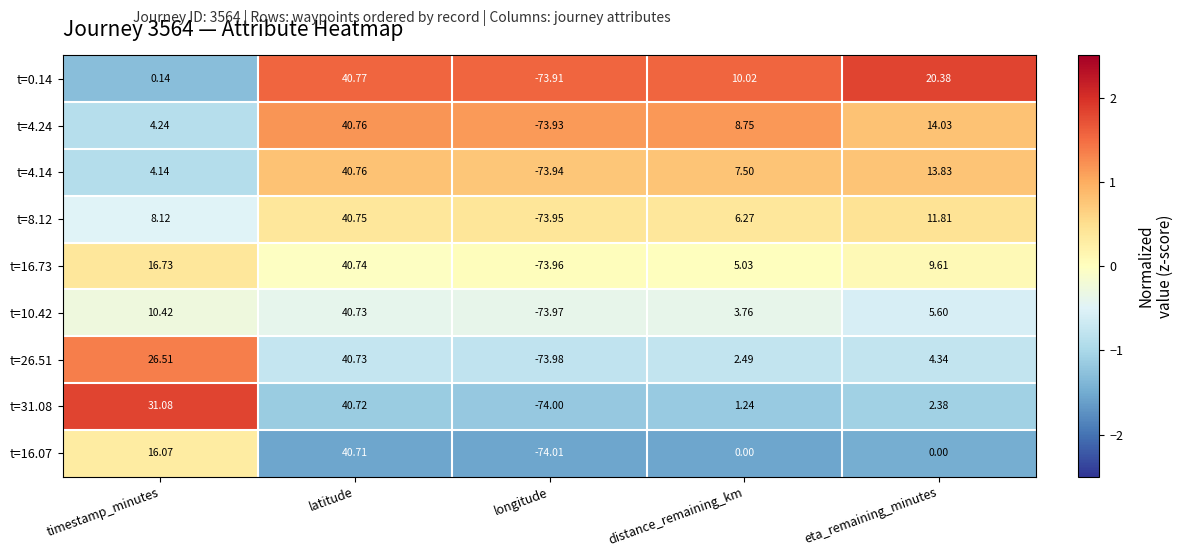

What is the smallest value displayed?

-74.0